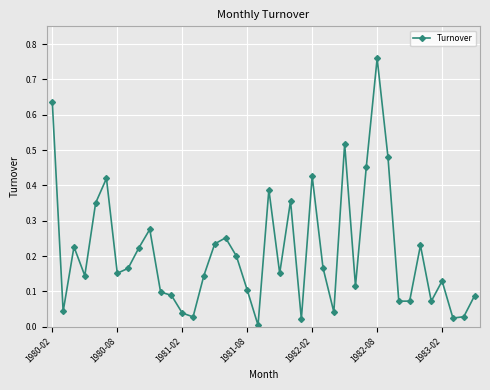

What is the difference between the maximum and second lowest values?

0.7